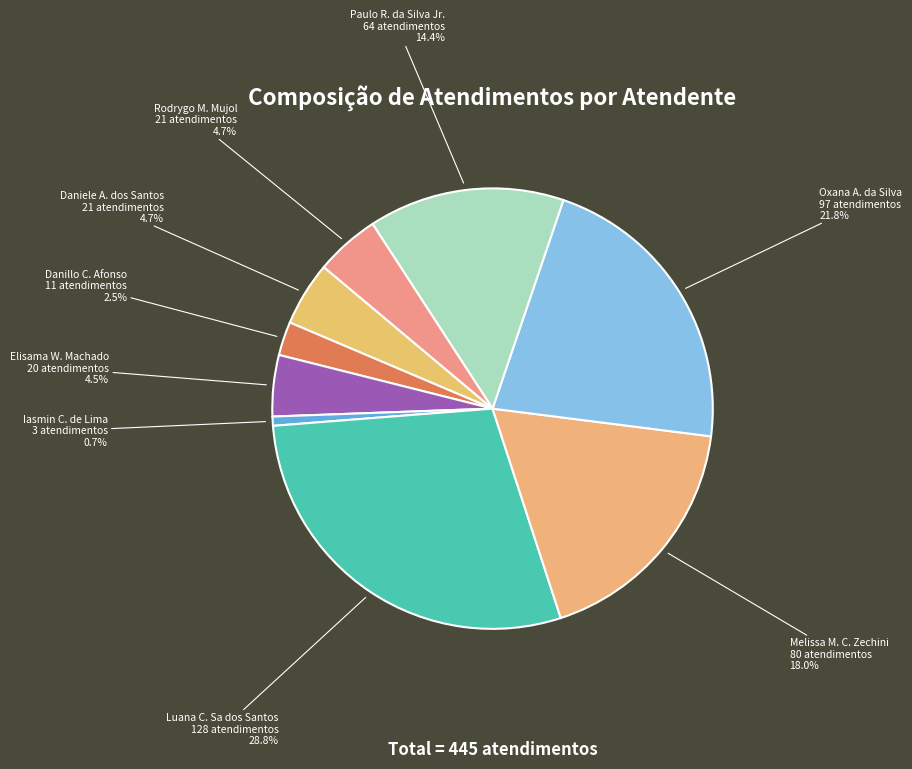

Approximately how many times larger is the value at Danillo C. Afonso compared to Iasmin C. de Lima?

3.7